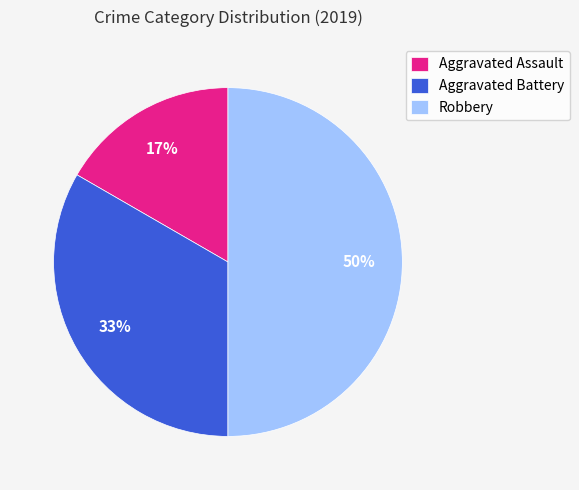

Do Aggravated Assault and Robbery together represent more than half of the pie?

Yes